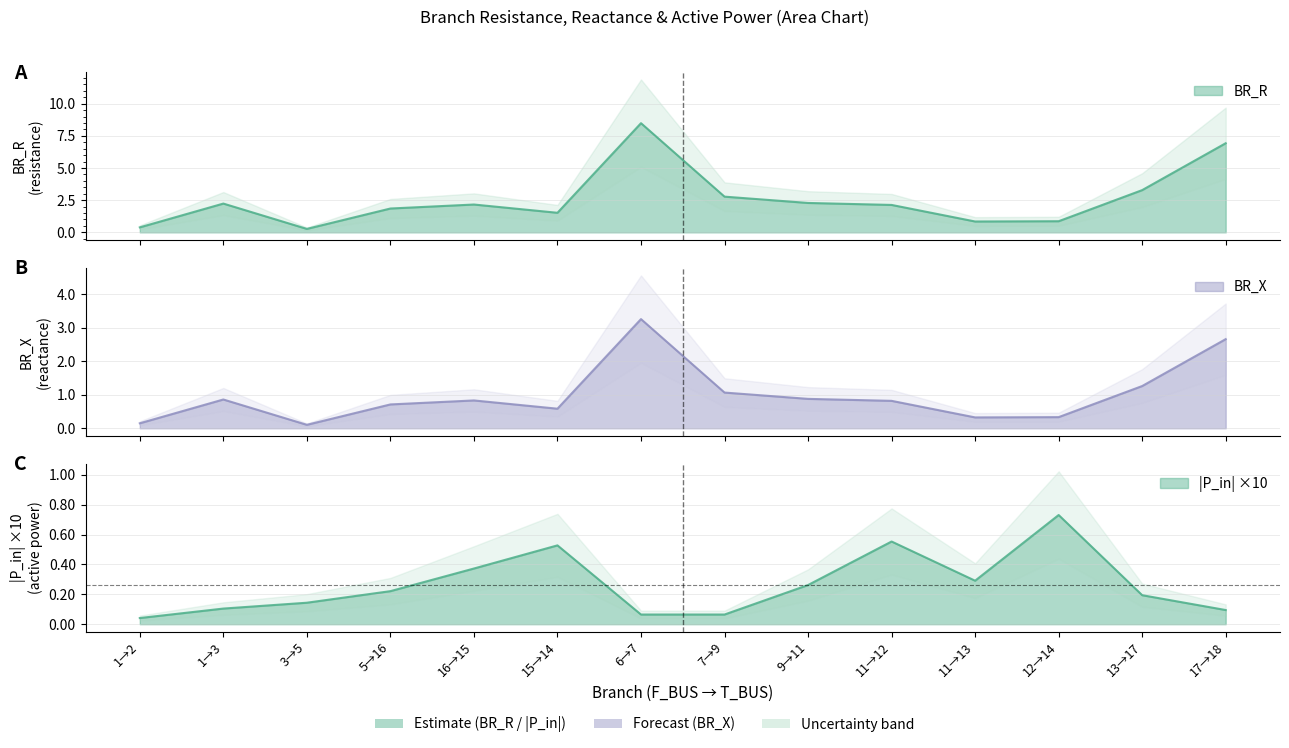

Which category has the lowest value in the BR_X series?

3→5